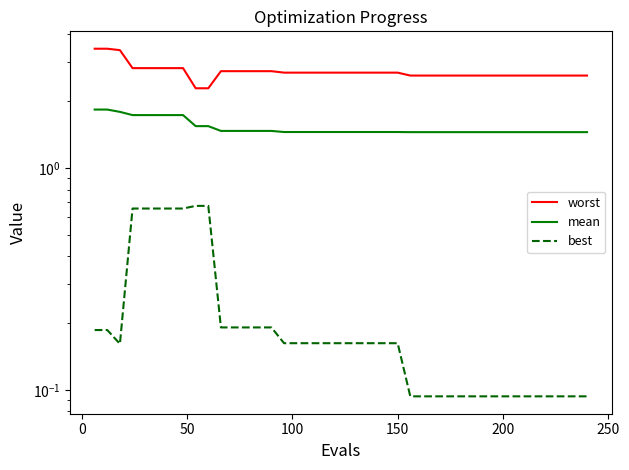

Does the chart display data point markers on the line(s)?

No